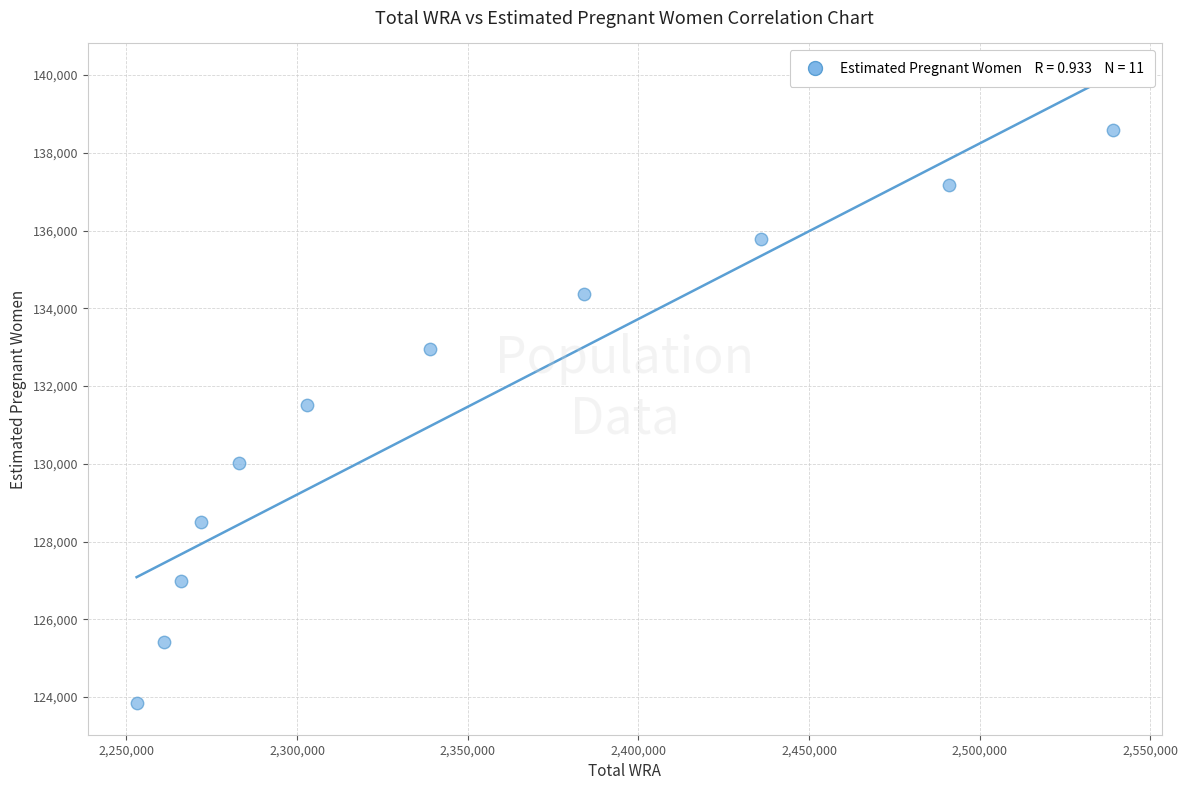

What is the range of X values (max minus min)?

286000.0